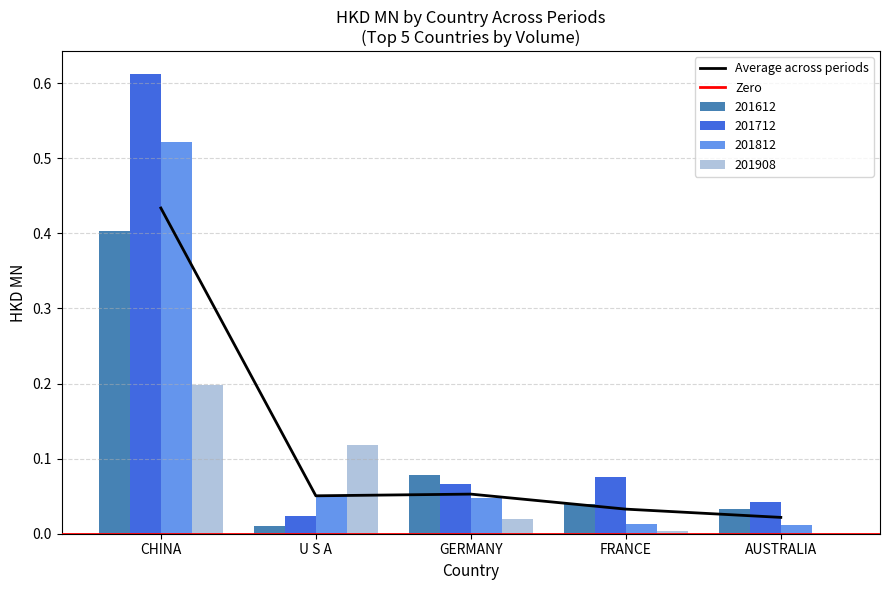

What is the difference between the second highest and minimum values in the 201612 series?

0.1